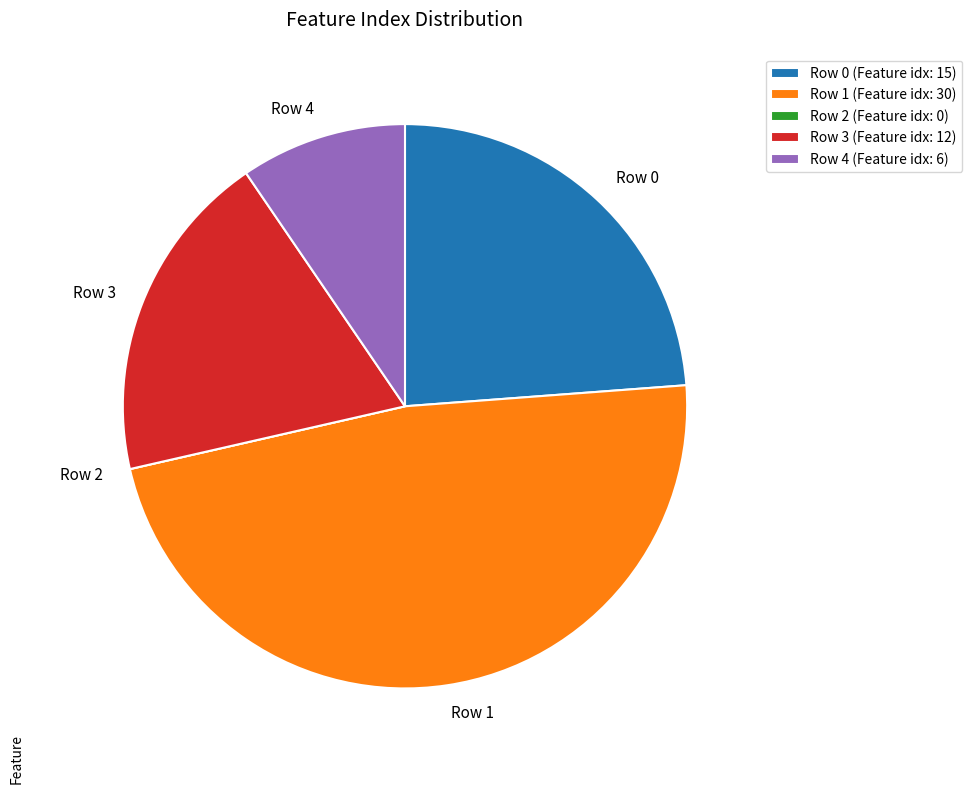

What is the ratio of the value at Row 1 to the value at Row 3?

2.5